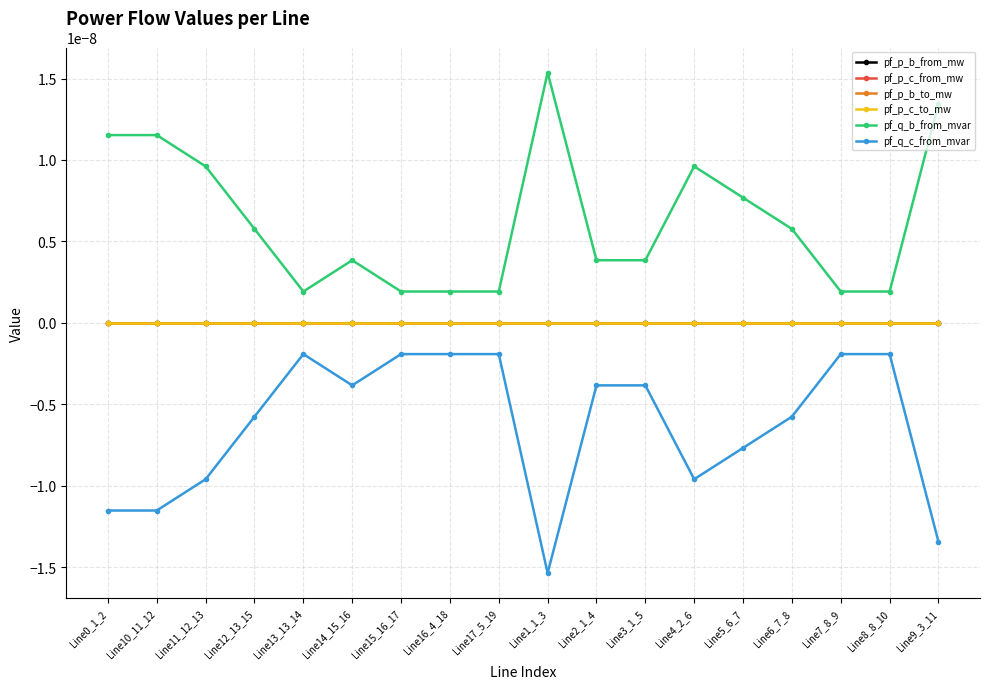

List the series in order of their peak value, highest first.

pf_q_b_from_mvar, pf_p_b_from_mw, pf_p_c_to_mw, pf_p_c_from_mw, pf_p_b_to_mw, pf_q_c_from_mvar